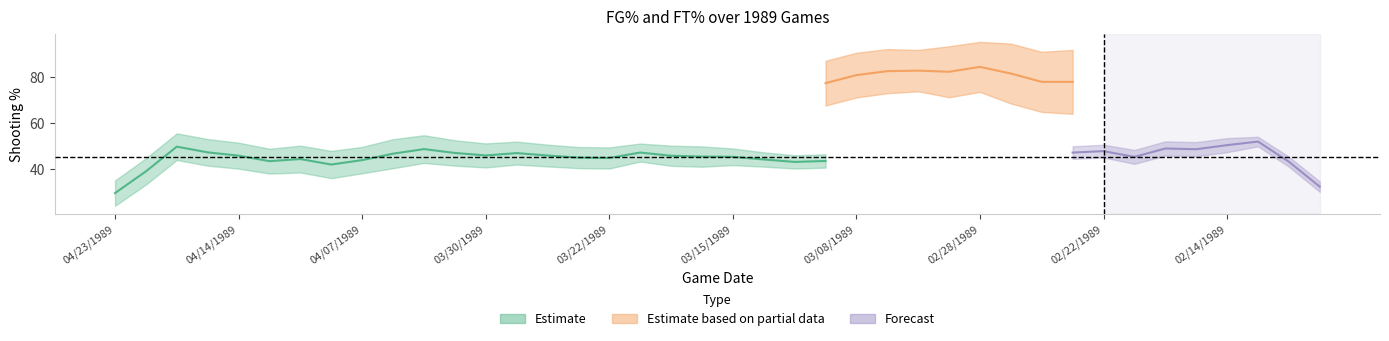

True or false: FT% has more than 2 interior local peaks.

True